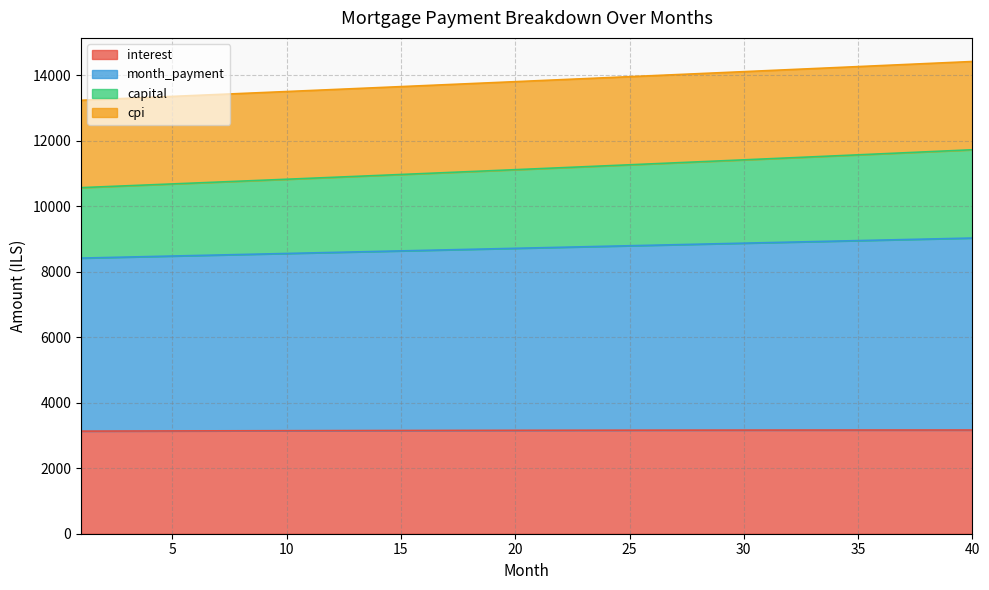

What is the highest value of the interest series?

3167.4